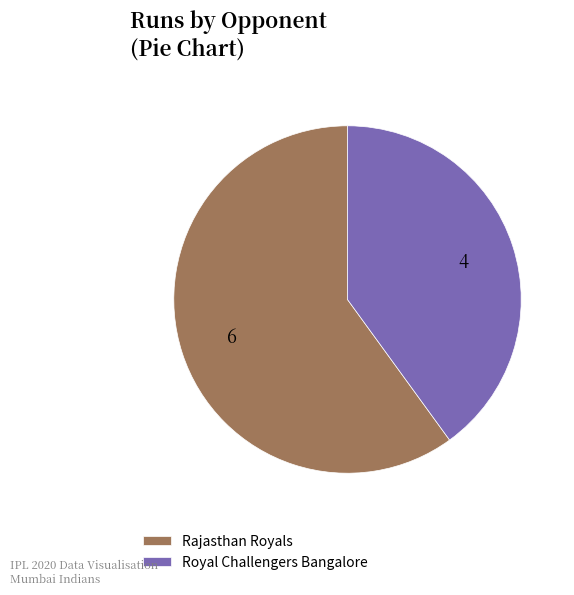

Which has a higher value, Rajasthan Royals or Royal Challengers Bangalore?

Rajasthan Royals